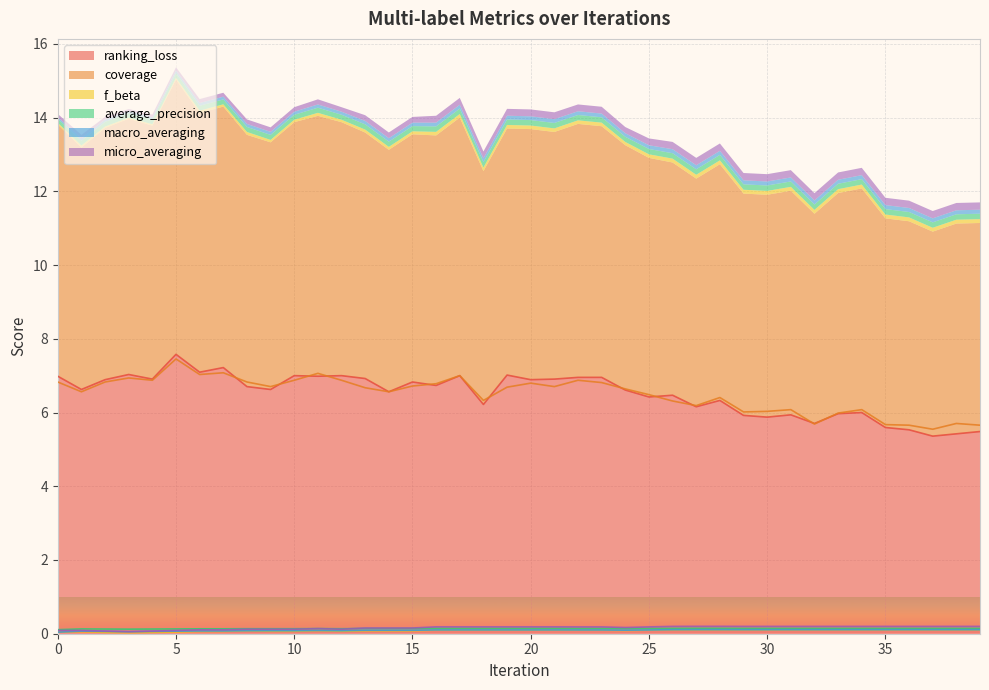

Reading left to right, list all the values displayed in this chart.

ranking_loss: 0=7.0	1=6.6	2=6.9	3=7.0	4=6.9	5=7.6	6=7.1	7=7.2	8=6.7	9=6.6	10=7.0	11=7.0	12=7.0	13=6.9	14=6.6	15=6.8	16=6.7	17=7.0	18=6.2	19=7.0	20=6.9	21=6.9	22=7.0	23=7.0	24=6.6	25=6.4	26=6.5	27=6.2	28=6.3	29=5.9	30=5.9	31=5.9	32=5.7	33=6.0	34=6.0	35=5.6	36=5.5	37=5.4	38=5.4	39=5.5
coverage: 0=6.8	1=6.6	2=6.8	3=6.9	4=6.9	5=7.5	6=7.0	7=7.1	8=6.8	9=6.7	10=6.9	11=7.1	12=6.9	13=6.7	14=6.6	15=6.7	16=6.8	17=7.0	18=6.3	19=6.7	20=6.8	21=6.7	22=6.9	23=6.8	24=6.6	25=6.5	26=6.3	27=6.2	28=6.4	29=6.0	30=6.0	31=6.1	32=5.7	33=6.0	34=6.1	35=5.7	36=5.7	37=5.5	38=5.7	39=5.7
f_beta: 0=0.0	1=0.1	2=0.0	3=0.0	4=0.0	5=0.0	6=0.1	7=0.1	8=0.1	9=0.1	10=0.1	11=0.1	12=0.1	13=0.1	14=0.1	15=0.1	16=0.1	17=0.1	18=0.1	19=0.1	20=0.1	21=0.1	22=0.1	23=0.1	24=0.1	25=0.1	26=0.1	27=0.1	28=0.1	29=0.1	30=0.1	31=0.1	32=0.1	33=0.1	34=0.1	35=0.1	36=0.1	37=0.1	38=0.1	39=0.1
average_precision: 0=0.1	1=0.1	2=0.1	3=0.1	4=0.1	5=0.1	6=0.1	7=0.1	8=0.1	9=0.1	10=0.1	11=0.1	12=0.1	13=0.1	14=0.1	15=0.1	16=0.1	17=0.1	18=0.1	19=0.1	20=0.1	21=0.1	22=0.1	23=0.1	24=0.1	25=0.1	26=0.1	27=0.1	28=0.1	29=0.1	30=0.1	31=0.1	32=0.1	33=0.1	34=0.1	35=0.1	36=0.1	37=0.1	38=0.1	39=0.1
macro_averaging: 0=0.0	1=0.1	2=0.1	3=0.1	4=0.1	5=0.1	6=0.1	7=0.1	8=0.1	9=0.1	10=0.1	11=0.1	12=0.1	13=0.1	14=0.1	15=0.1	16=0.1	17=0.1	18=0.1	19=0.1	20=0.1	21=0.1	22=0.1	23=0.1	24=0.1	25=0.1	26=0.1	27=0.1	28=0.1	29=0.1	30=0.1	31=0.1	32=0.1	33=0.1	34=0.1	35=0.1	36=0.1	37=0.1	38=0.1	39=0.1
micro_averaging: 0=0.1	1=0.1	2=0.1	3=0.1	4=0.1	5=0.1	6=0.1	7=0.1	8=0.1	9=0.1	10=0.1	11=0.1	12=0.1	13=0.2	14=0.2	15=0.2	16=0.2	17=0.2	18=0.2	19=0.2	20=0.2	21=0.2	22=0.2	23=0.2	24=0.2	25=0.2	26=0.2	27=0.2	28=0.2	29=0.2	30=0.2	31=0.2	32=0.2	33=0.2	34=0.2	35=0.2	36=0.2	37=0.2	38=0.2	39=0.2